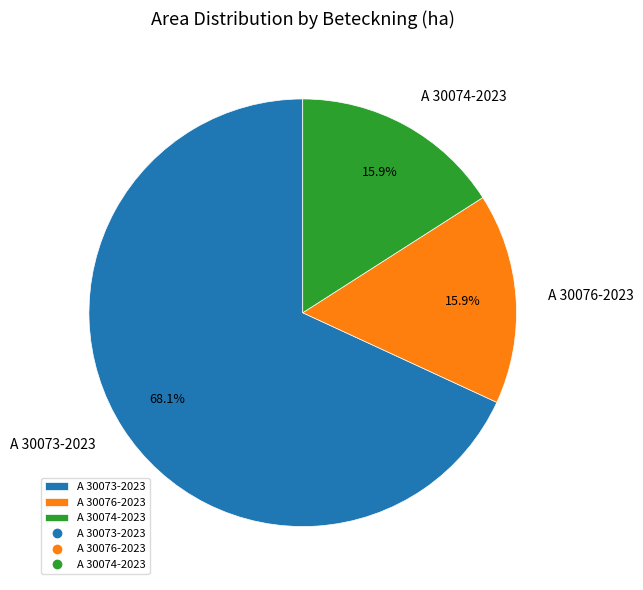

Approximately how many times larger is the value at A 30076-2023 compared to A 30074-2023?

1.0